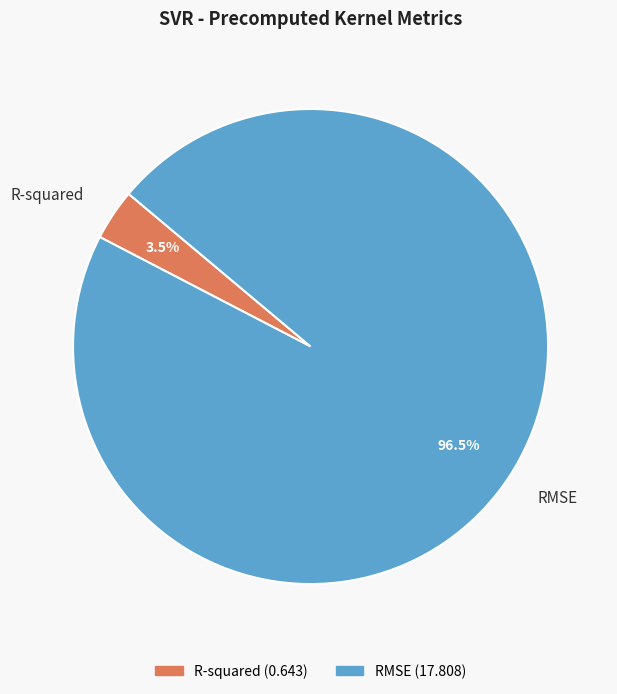

How much of the chart is everything except RMSE?

3.5%